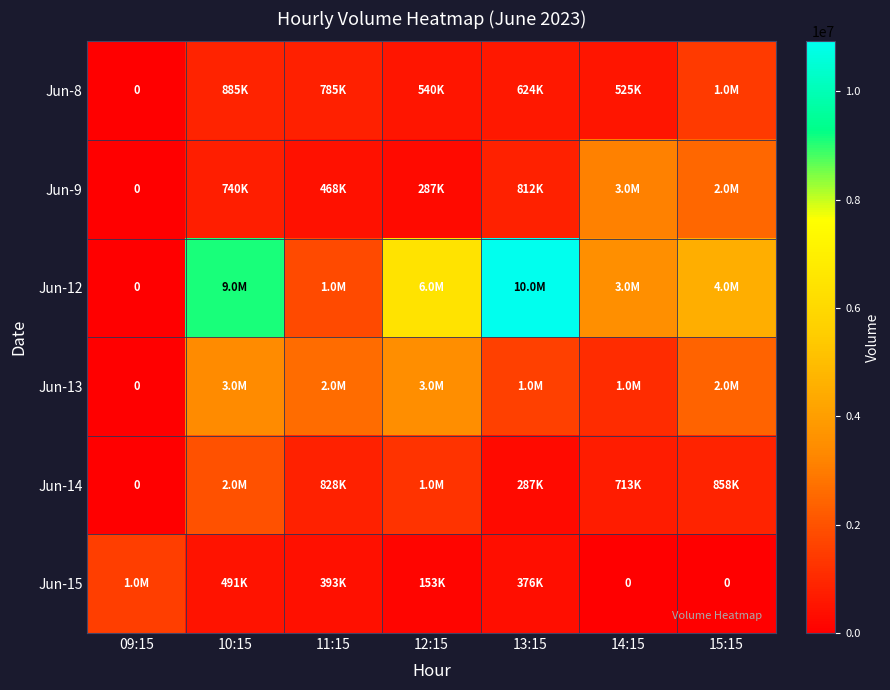

The value of Jun-12 at 14:15 is 5658960. True or false?

False